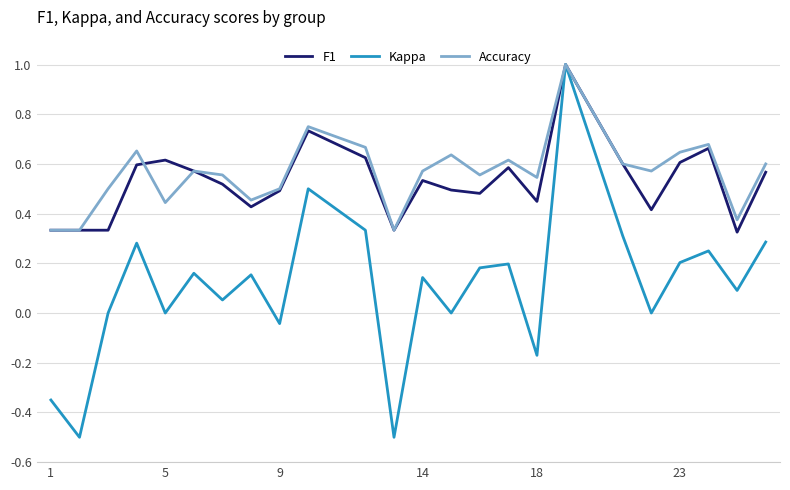

True or false: Kappa has more than 0 interior local peaks.

True